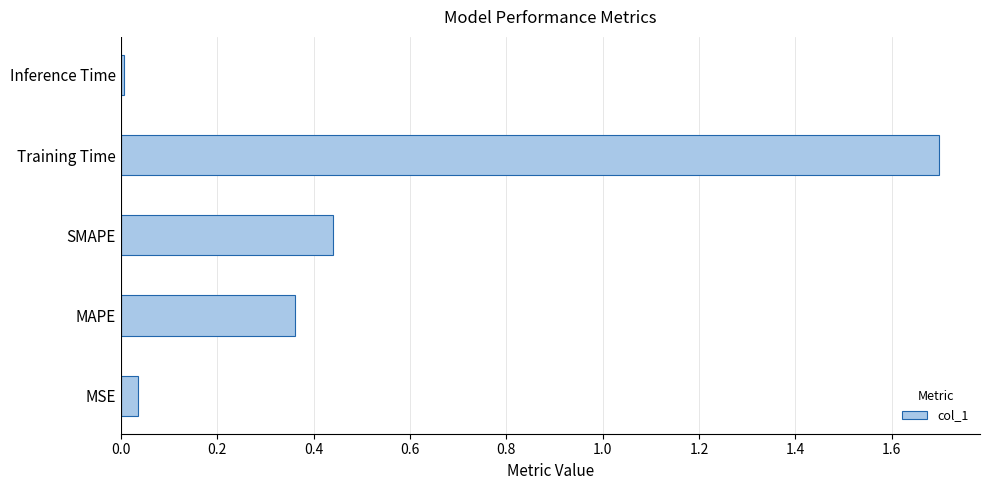

List the labels in order of value, smallest first.

Inference Time, MSE, MAPE, SMAPE, Training Time